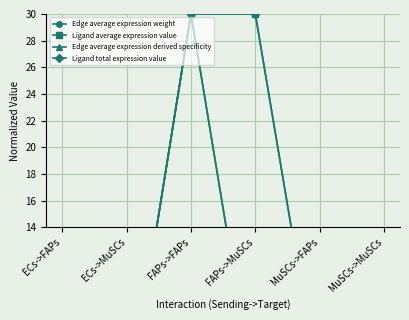

Reading left to right, list all the values displayed in this chart.

Edge average expression weight: 0.1	0.0	30.0	0.8	1.4	0.0
Ligand average expression value: 0.0	0.0	30.0	30.0	1.4	1.4
Edge average expression derived specificity: 0.1	0.0	30.0	0.8	1.4	0.0
Ligand total expression value: 0.0	0.0	30.0	30.0	1.4	1.4